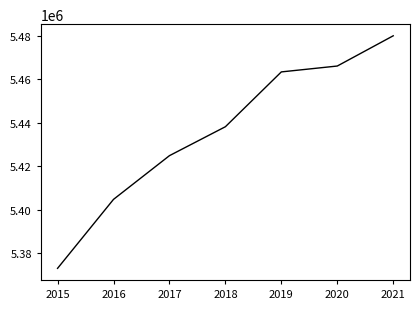

Count the number of categories in the chart.

7